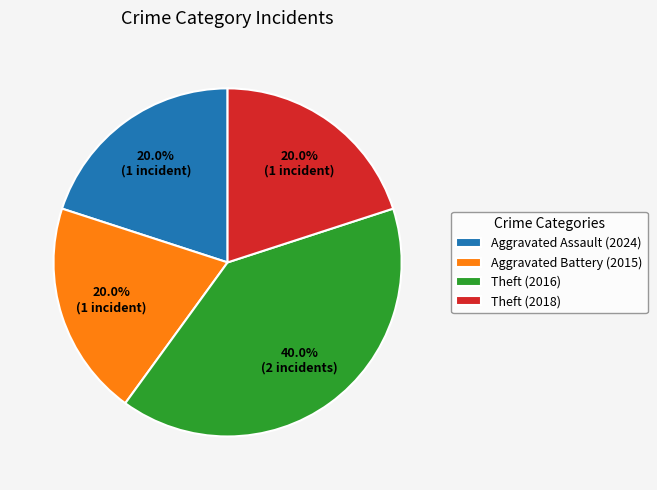

Does Aggravated Assault (2024) account for over 50% of the chart?

No